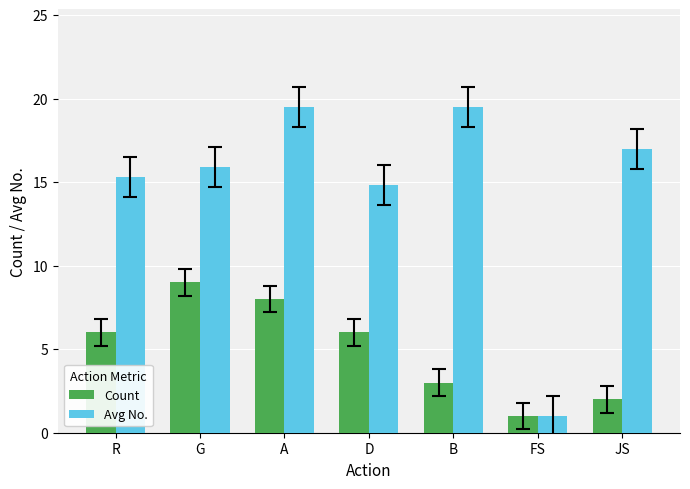

What is the difference between the second highest and minimum values in the Count series?

7.0